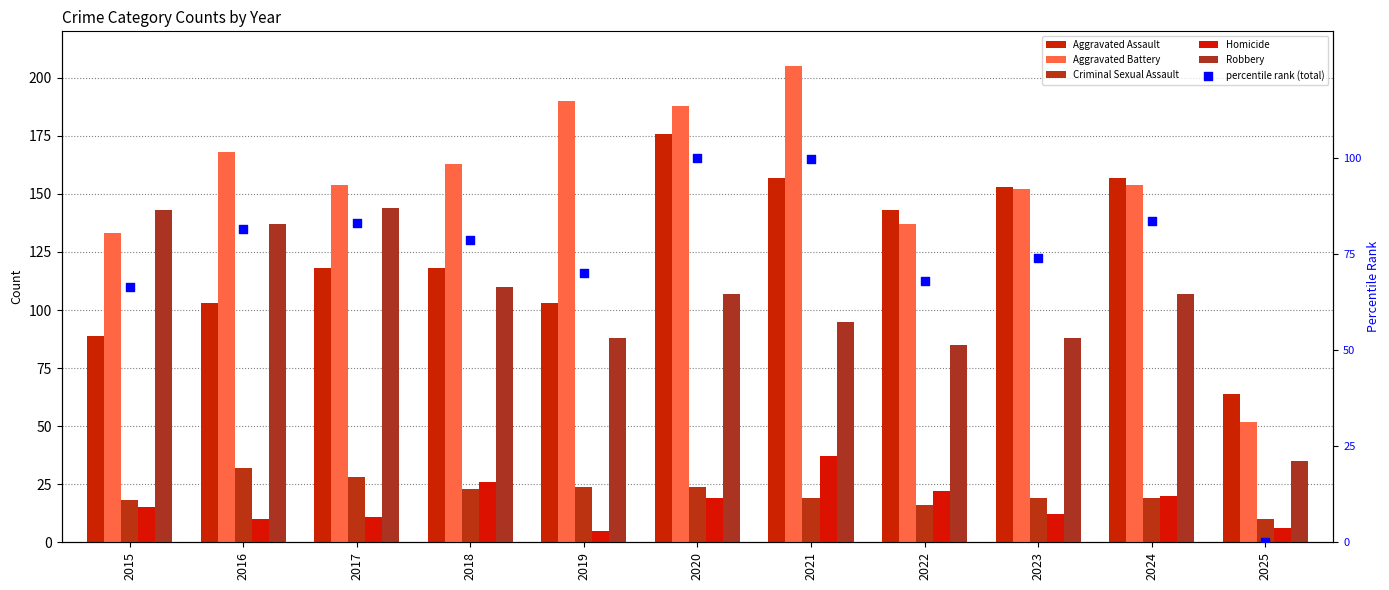

What is the total value across all series at 2023?

498.1